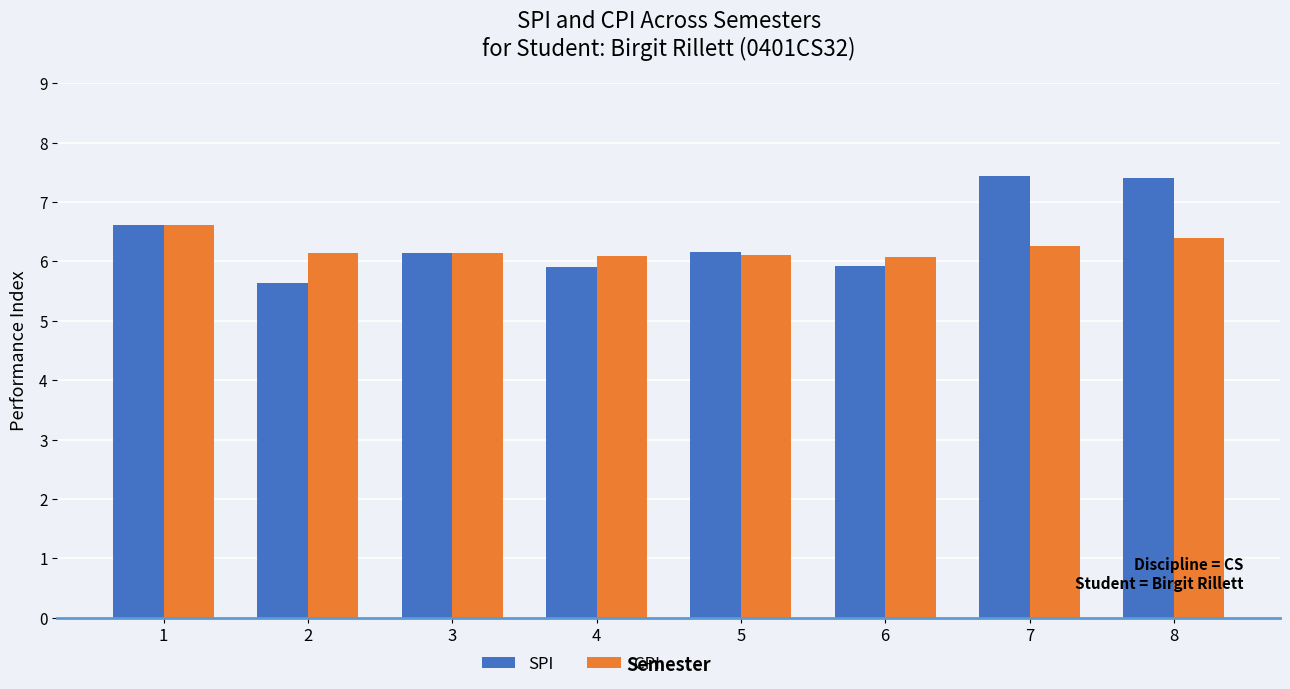

What is the maximum value for CPI?

6.6